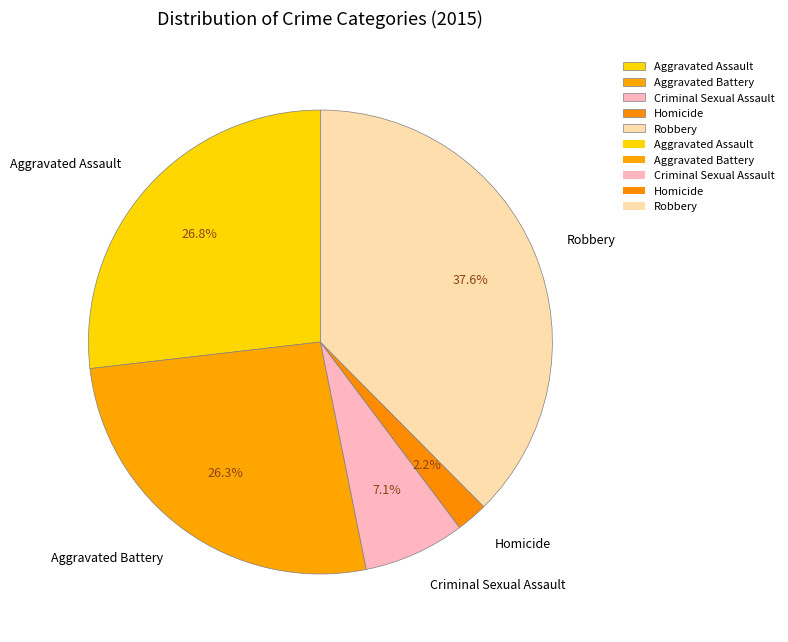

What percentage is NOT represented by Aggravated Battery?

73.7%